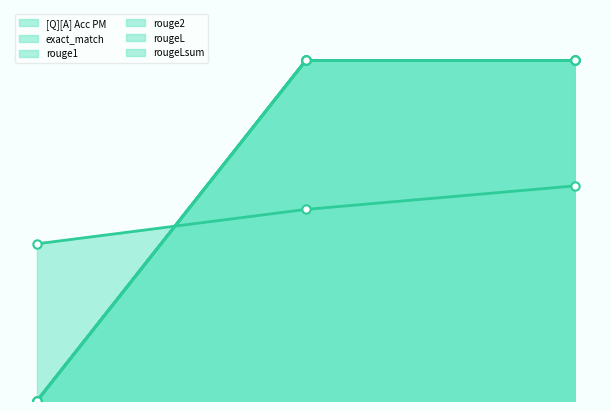

What is the greatest value displayed?

1.0